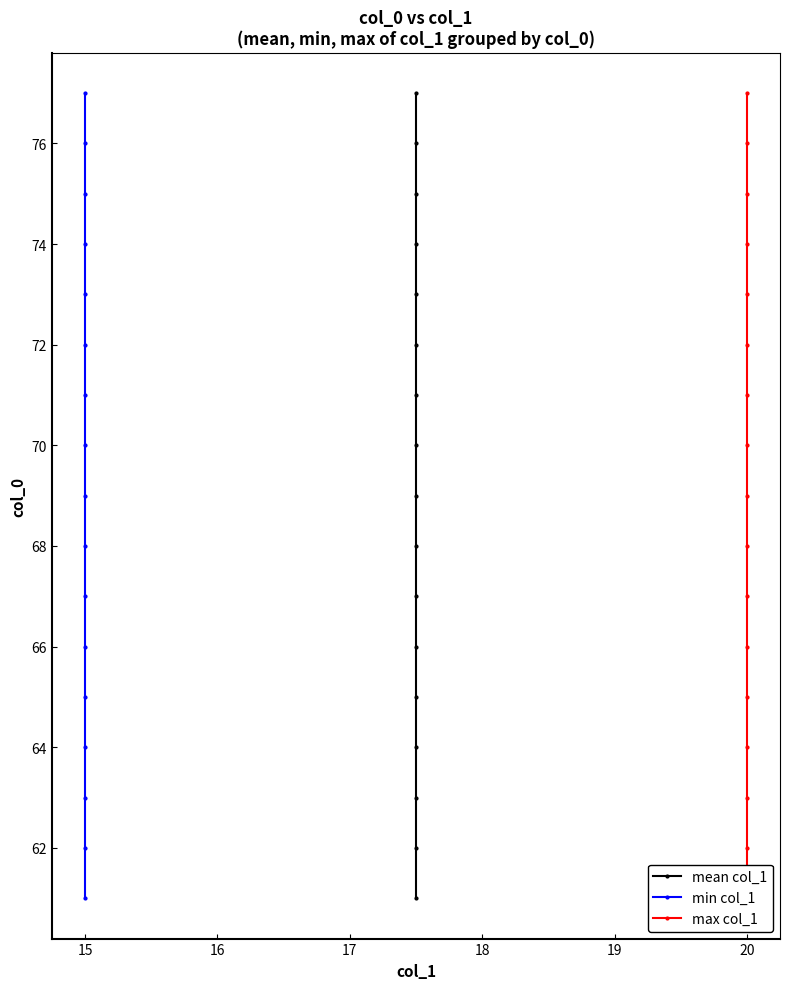

Which has a higher value, 16 or 15?

16